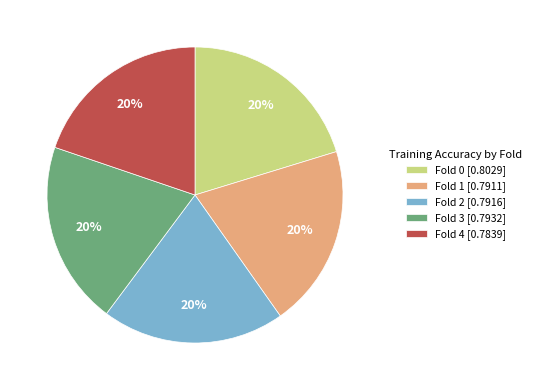

Does any single category account for the majority?

No